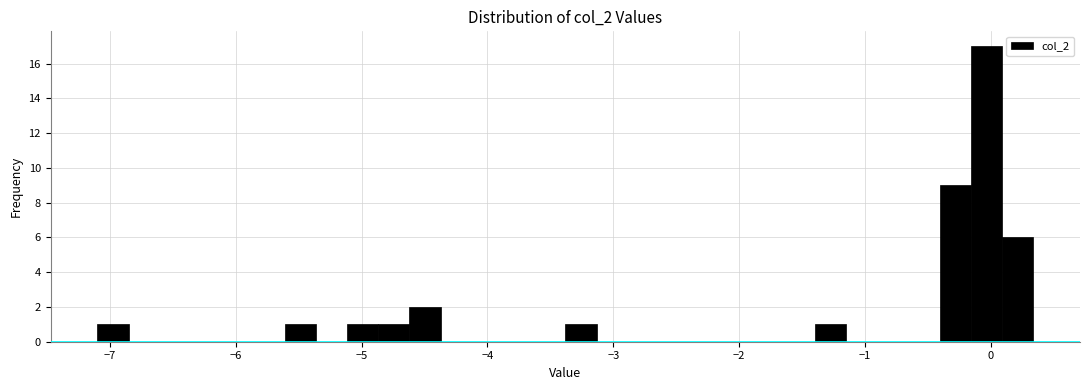

Around what value on the x-axis is the tallest bar? Give the approximate position of its centre, as read against the axis.

0.0